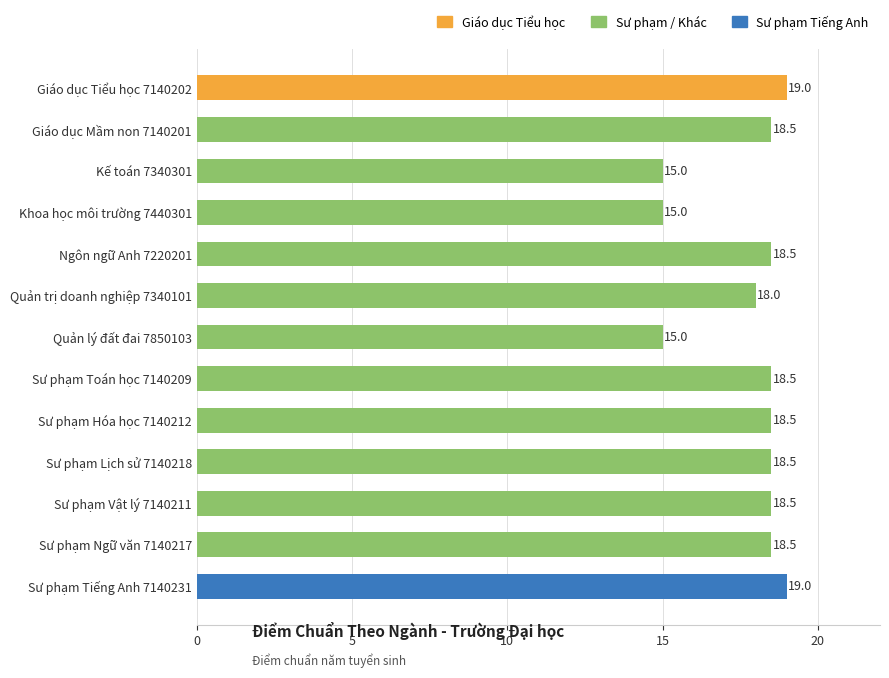

Reading bottom to top, transcribe all the data shown in this chart.

19.0	18.5	18.5	18.5	18.5	18.5	15.0	18.0	18.5	15.0	15.0	18.5	19.0